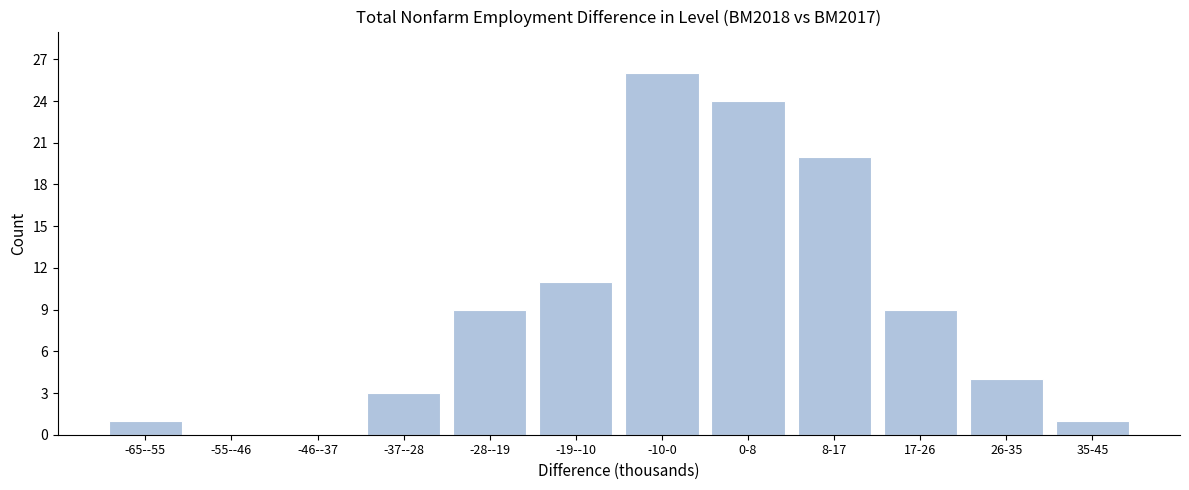

Reading left to right, extract all data points from this chart.

-65--55=1	-55--46=0	-46--37=0	-37--28=3	-28--19=9	-19--10=11	-10-0=26	0-8=24	8-17=20	17-26=9	26-35=4	35-45=1